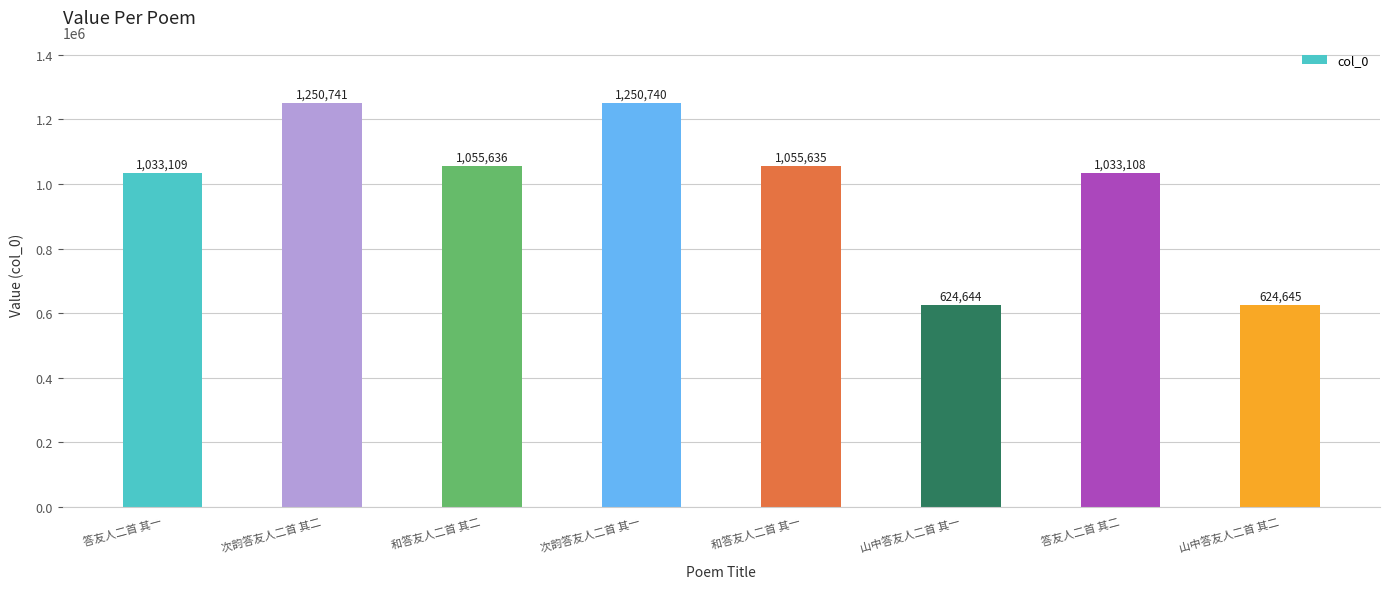

Reading right to left, transcribe all the data shown in this chart.

山中答友人二首 其二=624645	答友人二首 其二=1033108	山中答友人二首 其一=624644	和答友人二首 其一=1055635	次韵答友人二首 其一=1250740	和答友人二首 其二=1055636	次韵答友人二首 其二=1250741	答友人二首 其一=1033109